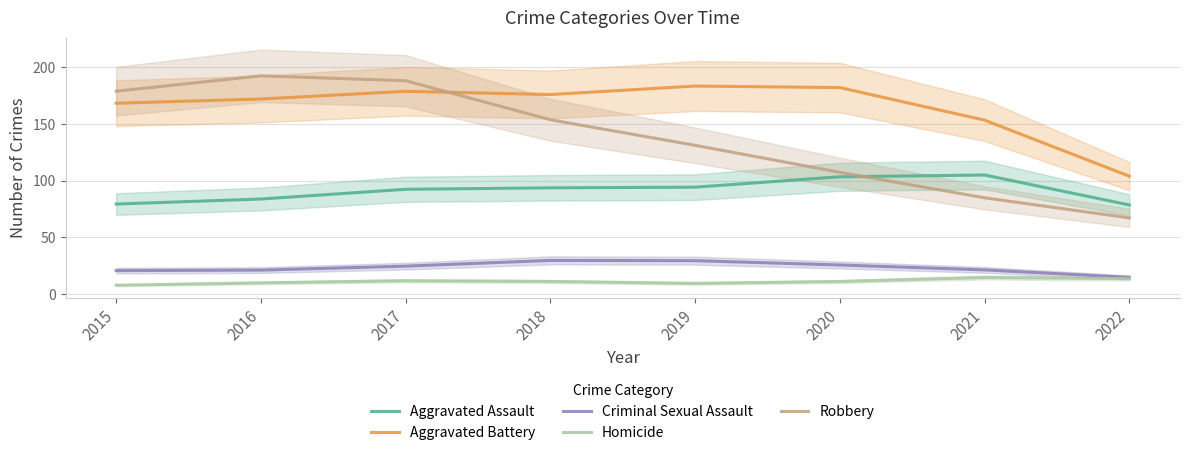

At 2021, list the series in order from smallest to largest.

Homicide, Criminal Sexual Assault, Robbery, Aggravated Assault, Aggravated Battery